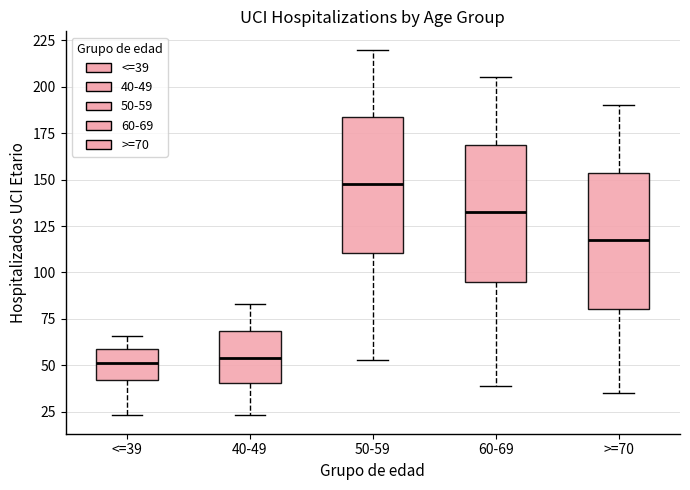

Where does the upper whisker of the box for 50-59 end on the y-axis? The values are not printed on the chart, so give them approximately, as read against the axis.

220